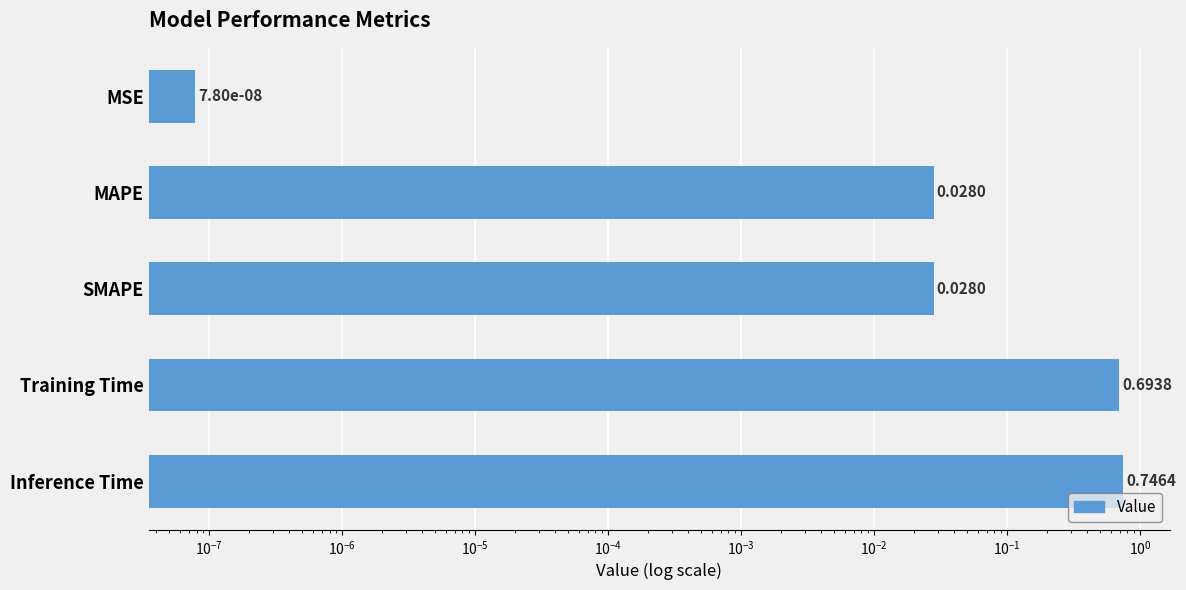

Between Inference Time and MAPE, which is larger?

Inference Time